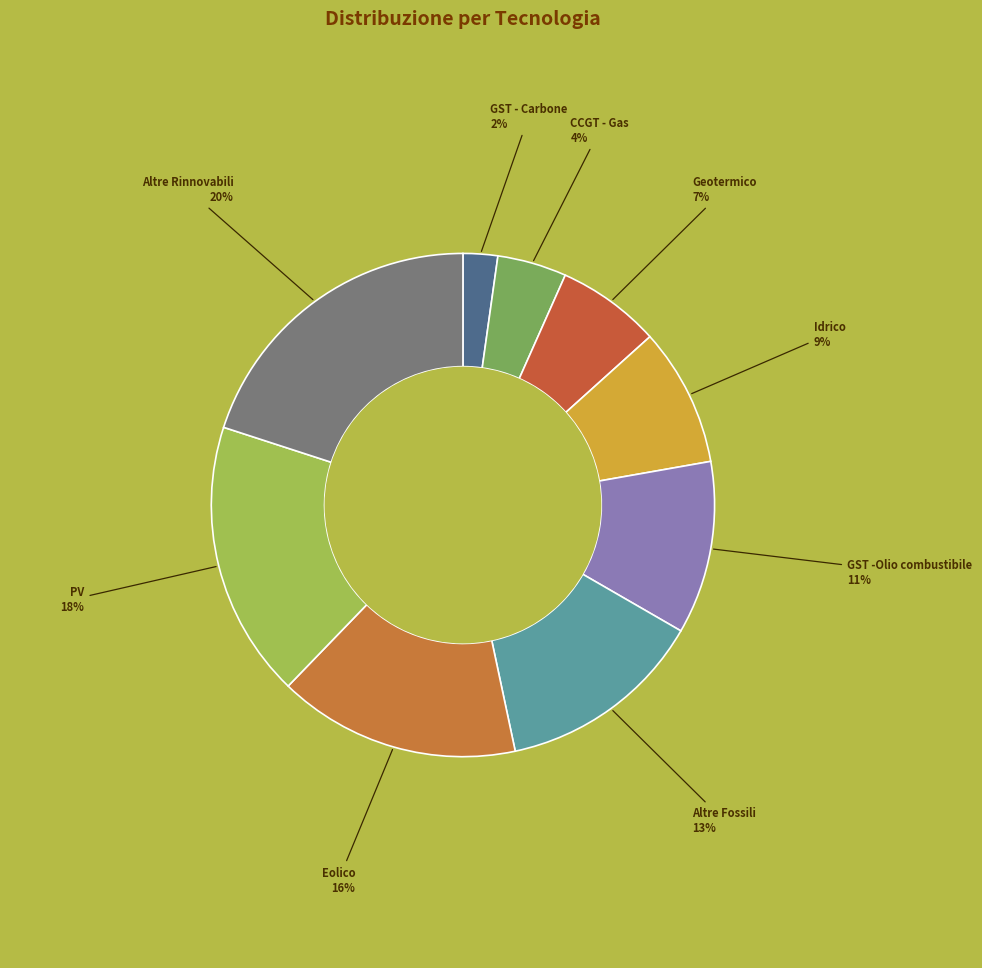

The Altre Rinnovabili slice represents 20% of the pie. True or false?

True